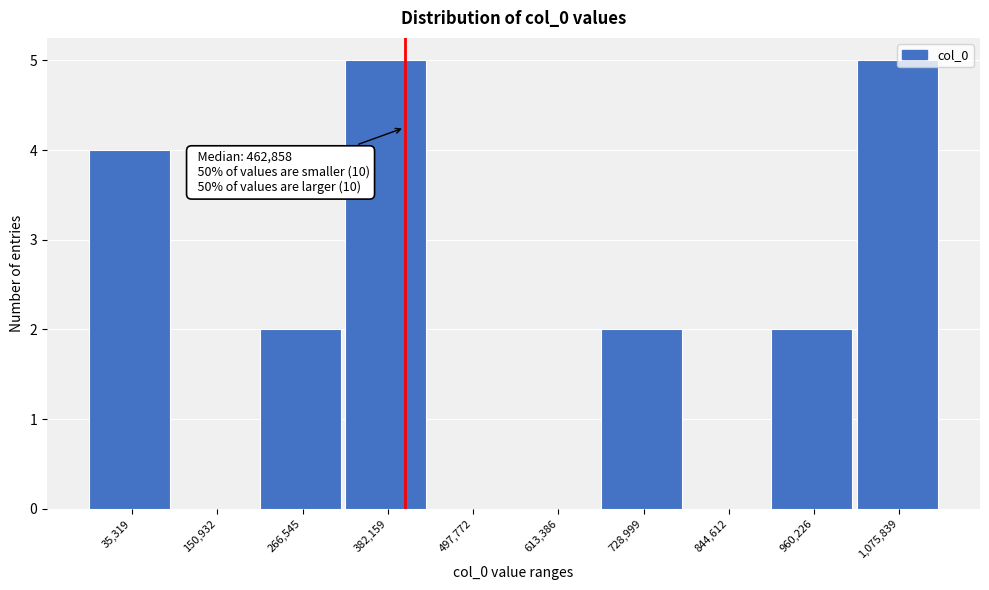

What is the sum of all values?

20